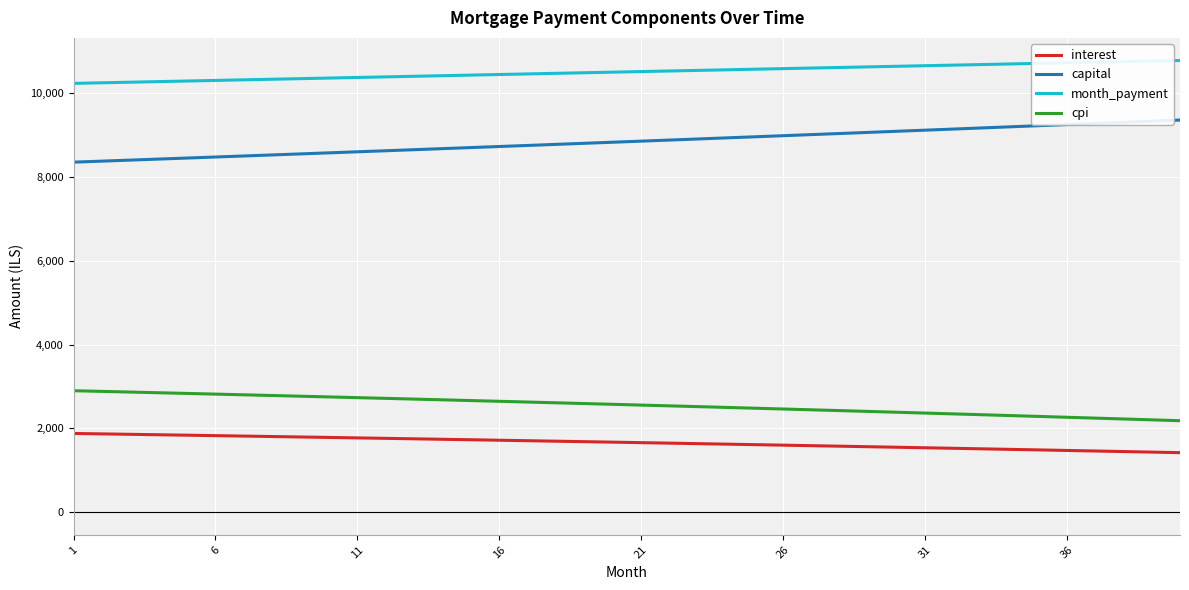

What is the difference between the maximum and minimum values in the interest series?

458.5